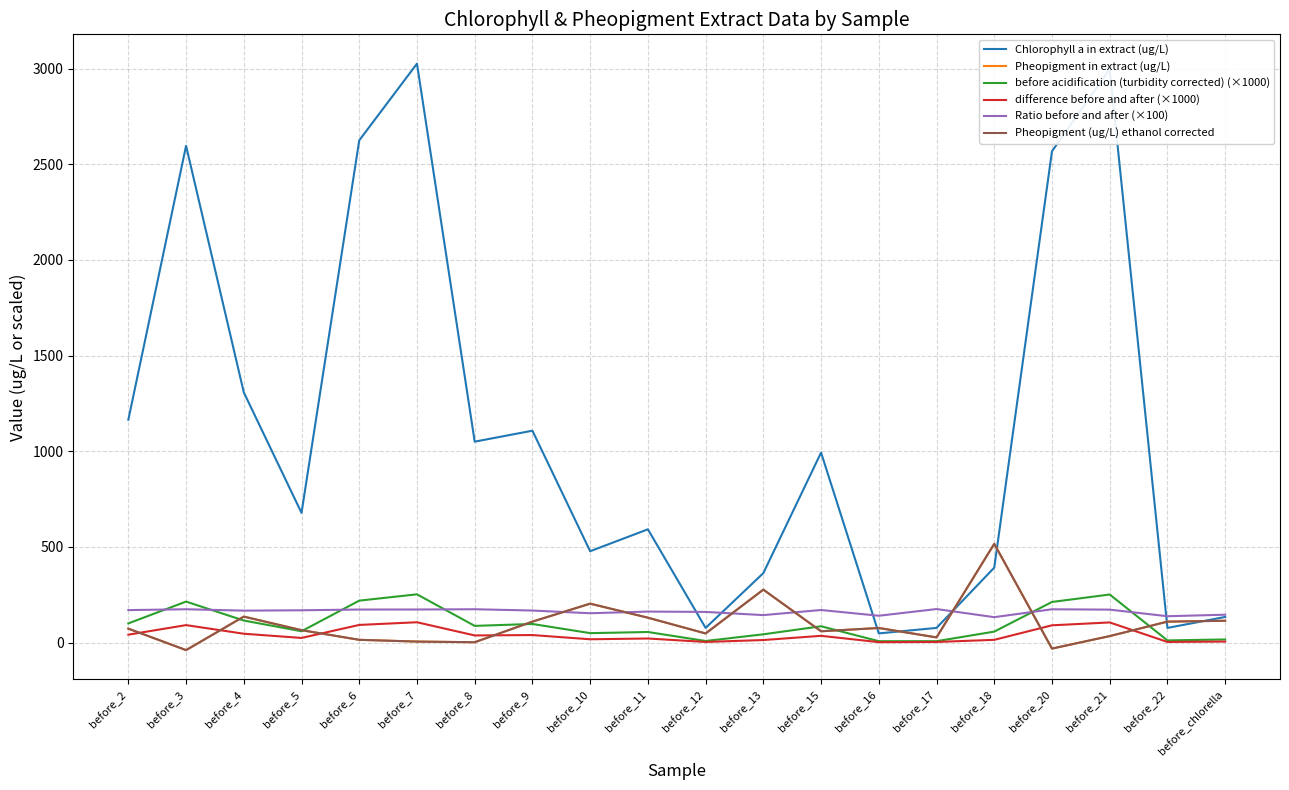

Read the Pheopigment (ug/L) ethanol corrected value at before_8.

1.5